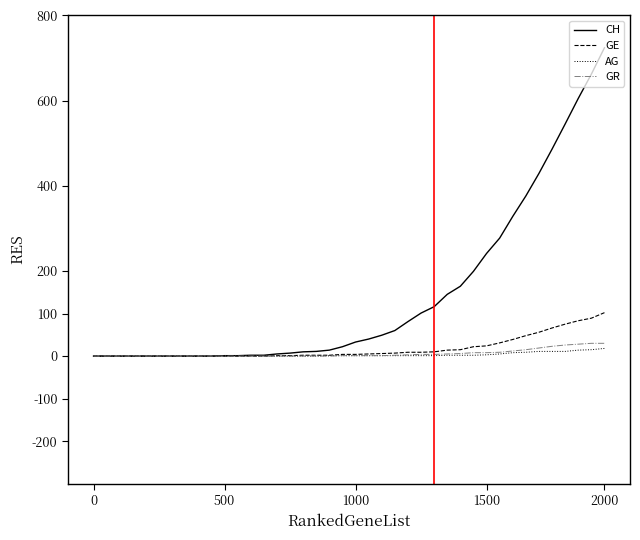

What is the highest value of the CH series?

724